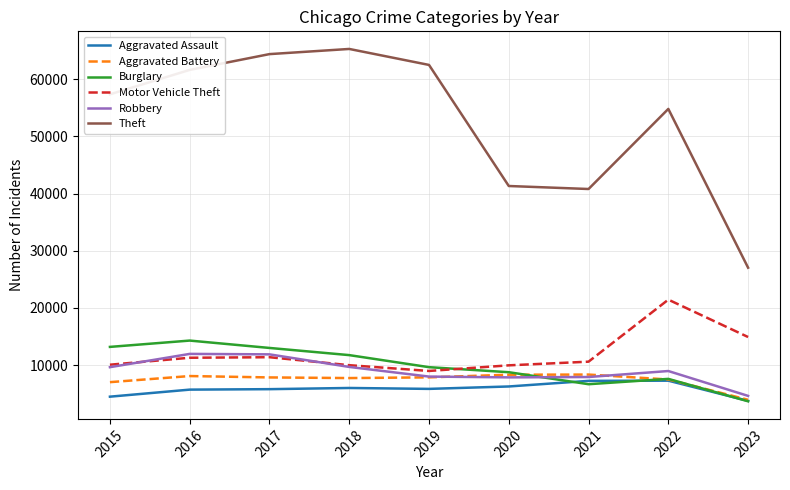

True or false: Theft and Motor Vehicle Theft intersect in this chart.

False